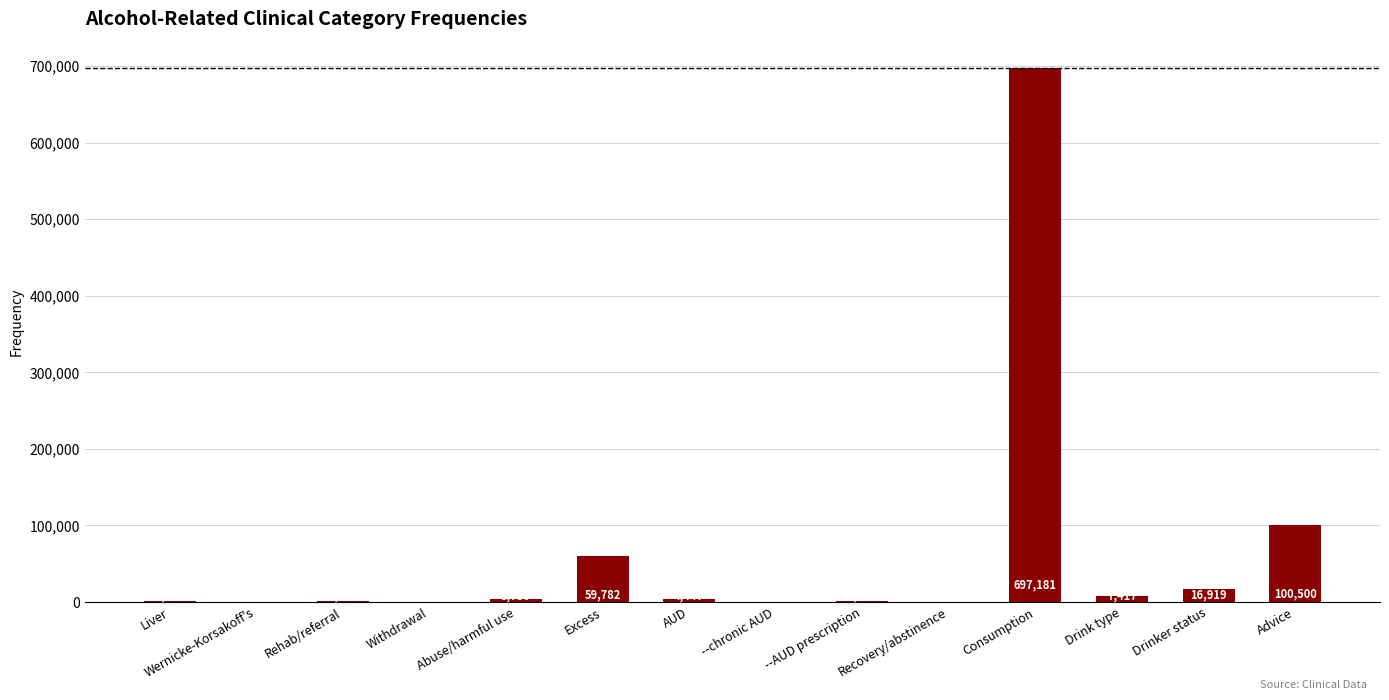

What is the difference between the values at Wernicke-Korsakoff's and AUD?

4360